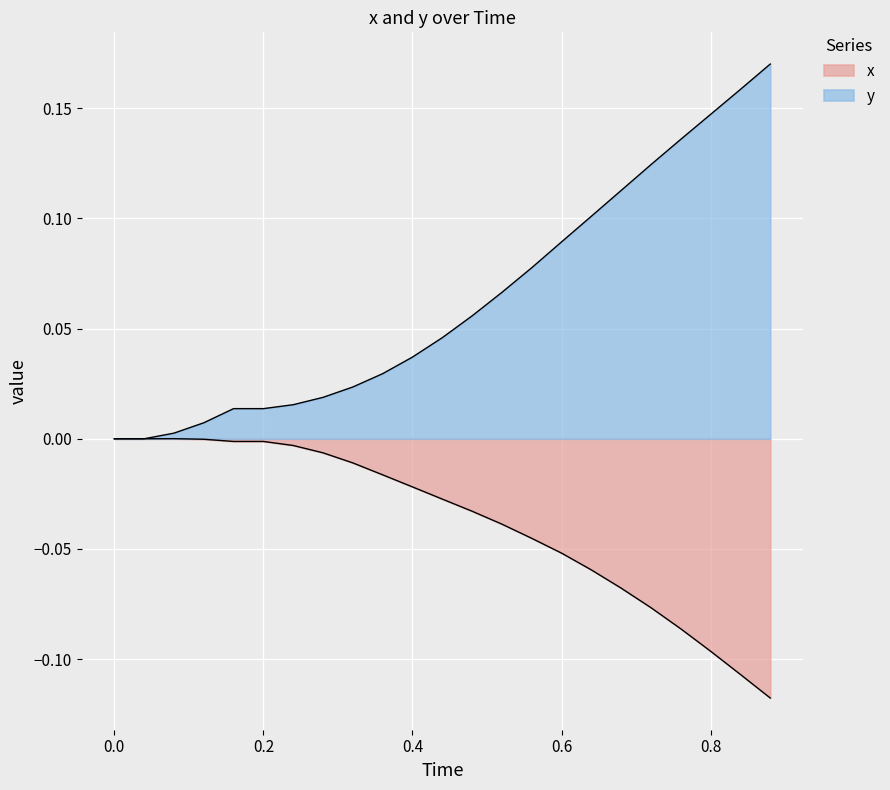

True or false: x and y intersect in this chart.

False